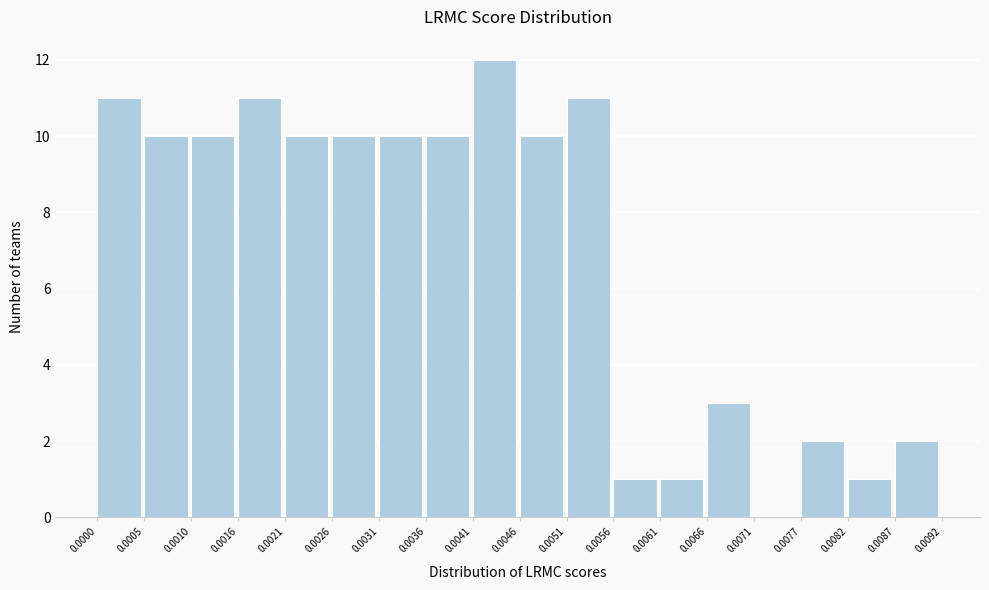

Reading left to right, transcribe this chart: for each bar, give the range it covers on the x-axis and its height. The values are not printed on the chart, so give them approximately, as read against the axis.

0.0000 to 0.0005: 11
0.0005 to 0.0010: 10
0.0010 to 0.0016: 10
0.0016 to 0.0021: 11
0.0021 to 0.0026: 10
0.0026 to 0.0031: 10
0.0031 to 0.0036: 10
0.0036 to 0.0041: 10
0.0041 to 0.0046: 12
0.0046 to 0.0051: 10
0.0051 to 0.0056: 11
0.0056 to 0.0061: 1
0.0061 to 0.0066: 1
0.0066 to 0.0071: 3
0.0071 to 0.0077: 0
0.0077 to 0.0082: 2
0.0082 to 0.0087: 1
0.0087 to 0.0092: 2